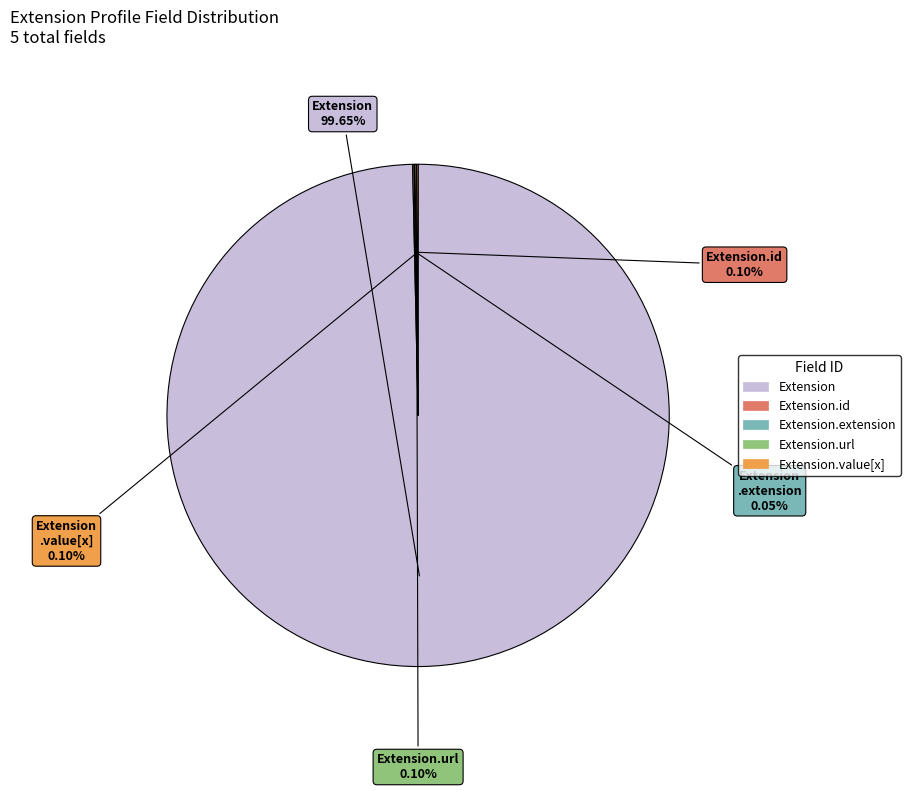

Does any single category account for the majority?

Yes